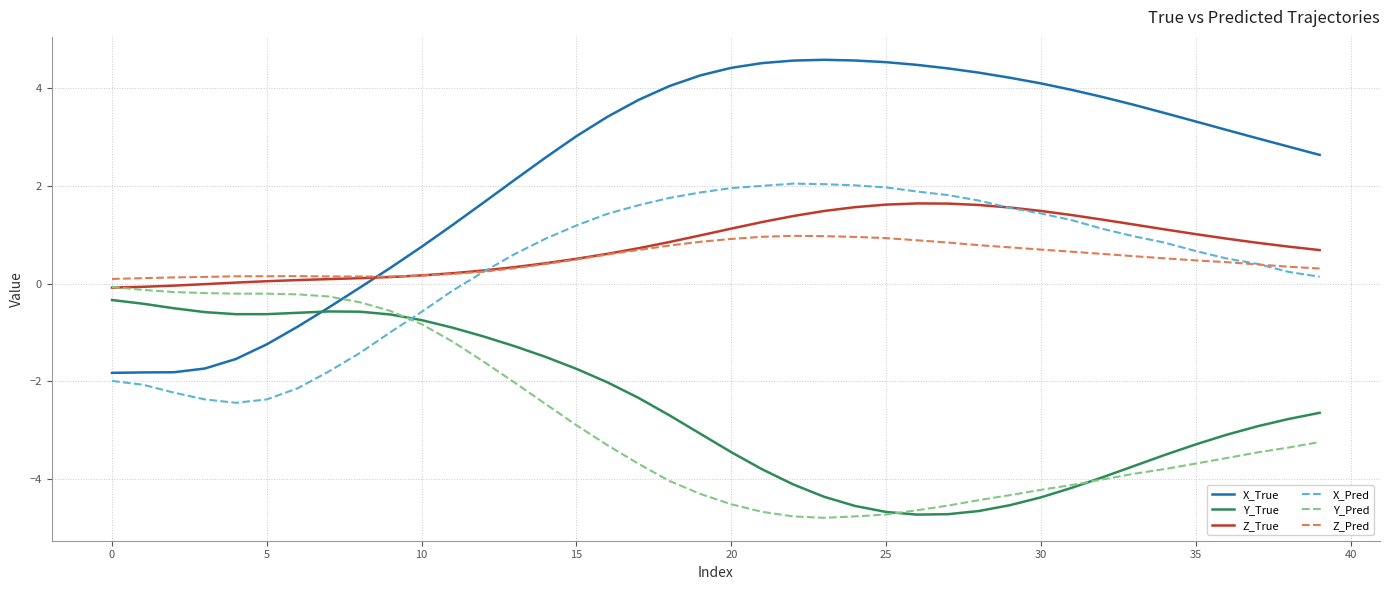

What is the highest value of the X_Pred series?

2.0